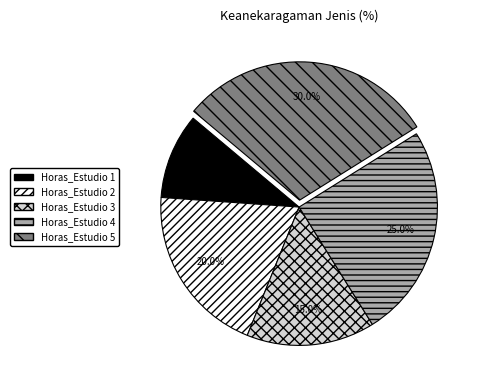

Is there a majority slice in this chart?

No